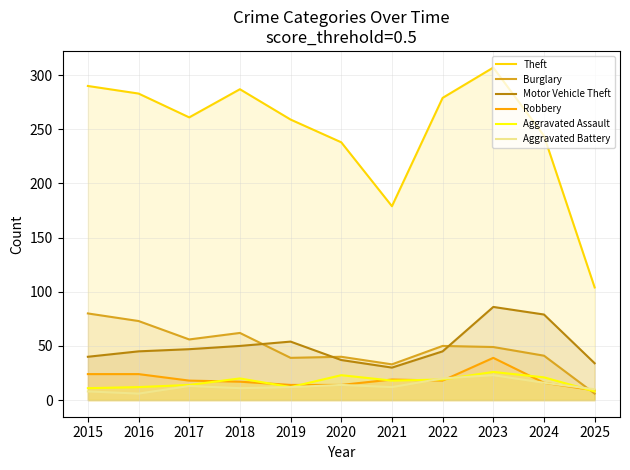

True or false: Burglary and Theft cross at least once.

False